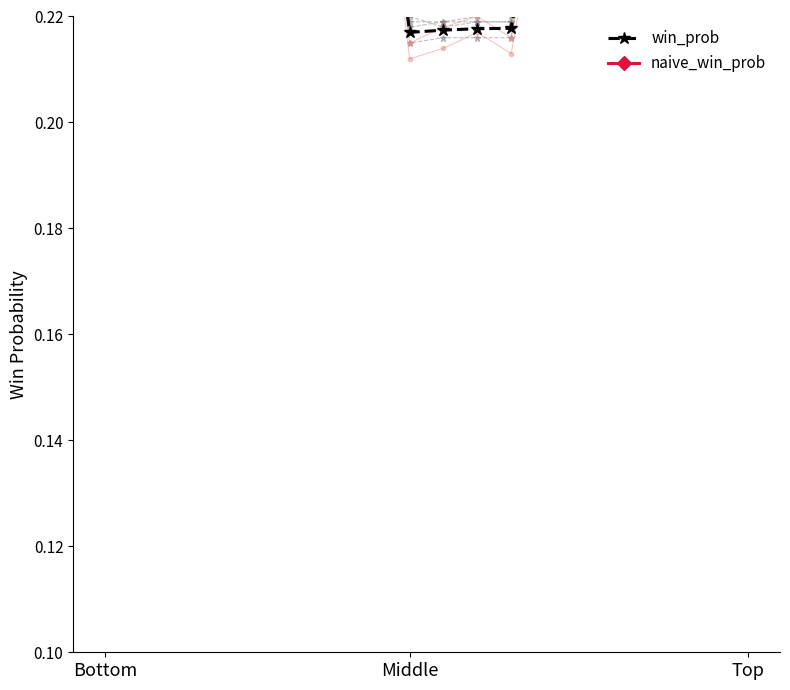

How many lines are shown in the chart?

2